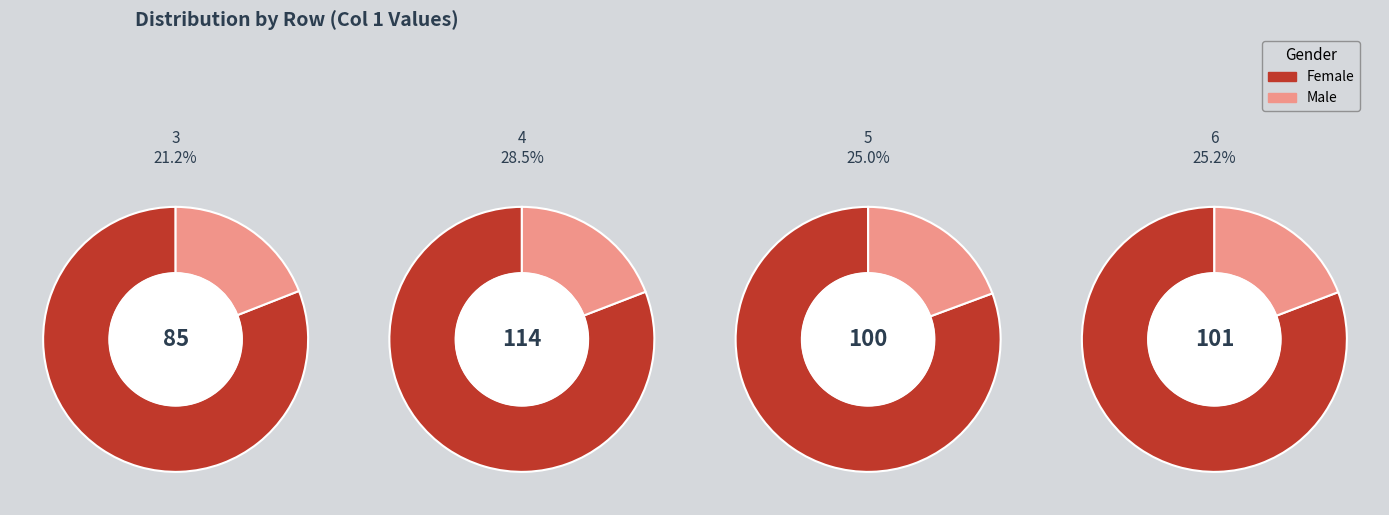

Which has a higher value, 6 or 4?

4